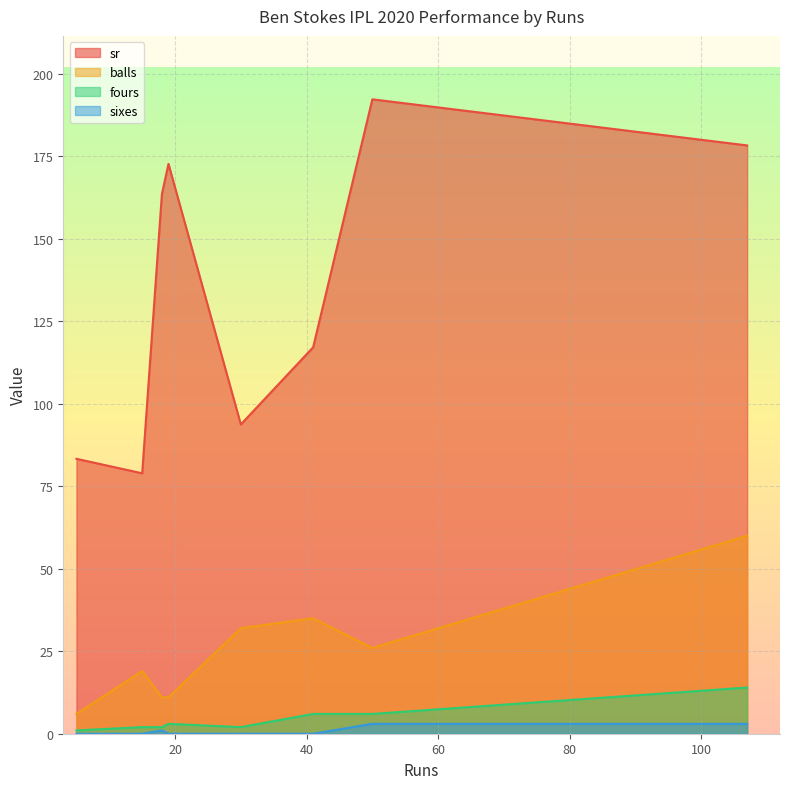

Which series has the largest range (max minus min)?

sr